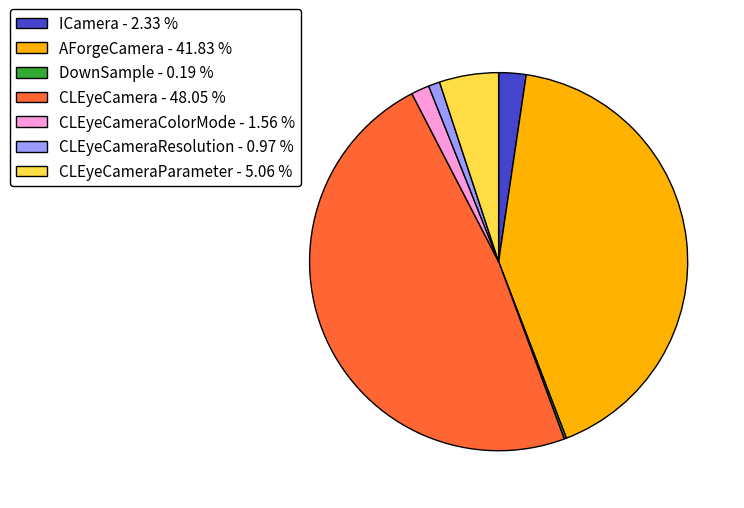

Does CLEyeCamera - 48.05 % account for over 50% of the chart?

No